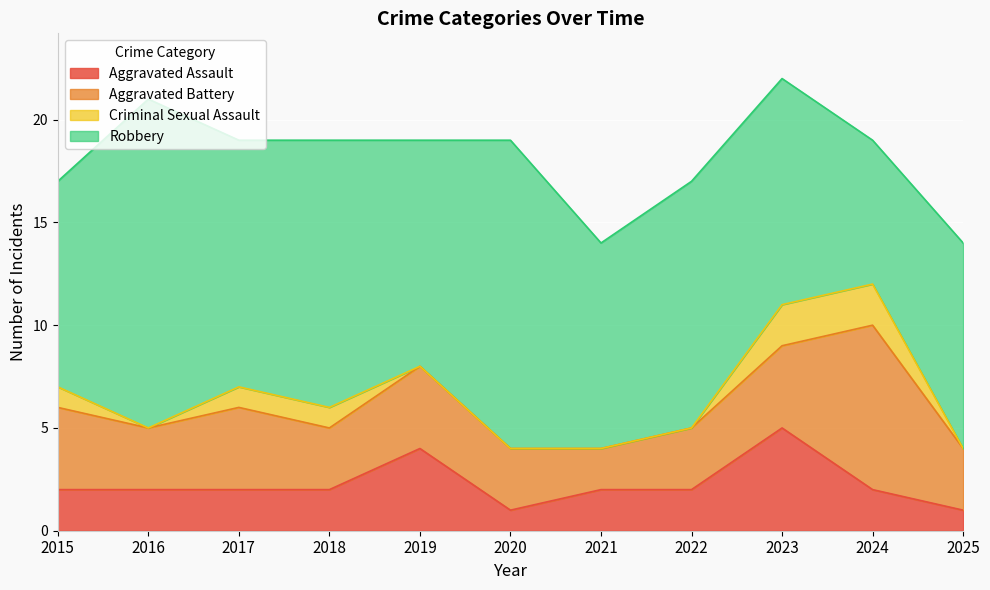

What is the average value of the Aggravated Battery series?

4